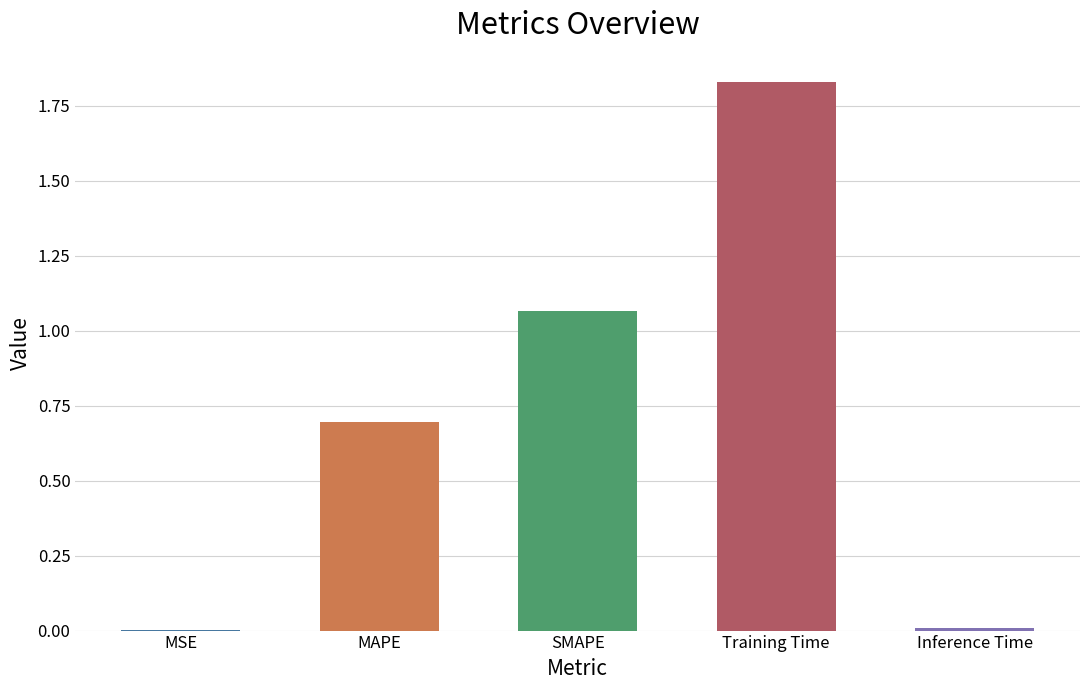

Approximately how many times larger is the value at MAPE compared to SMAPE?

0.7